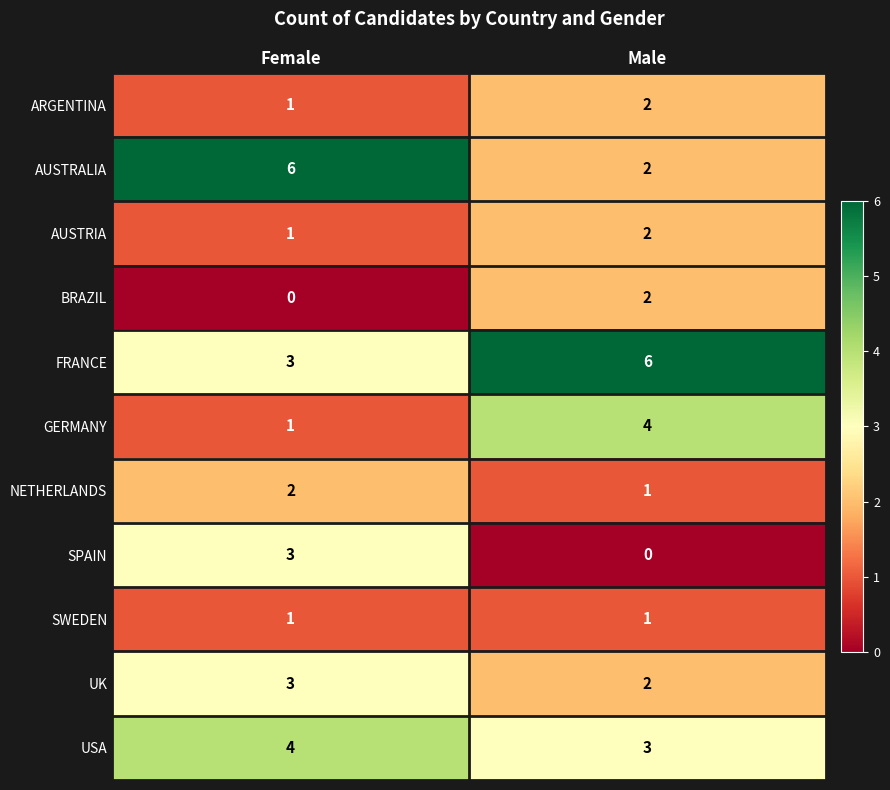

True or false: AUSTRIA has a value of 2 at Male.

True